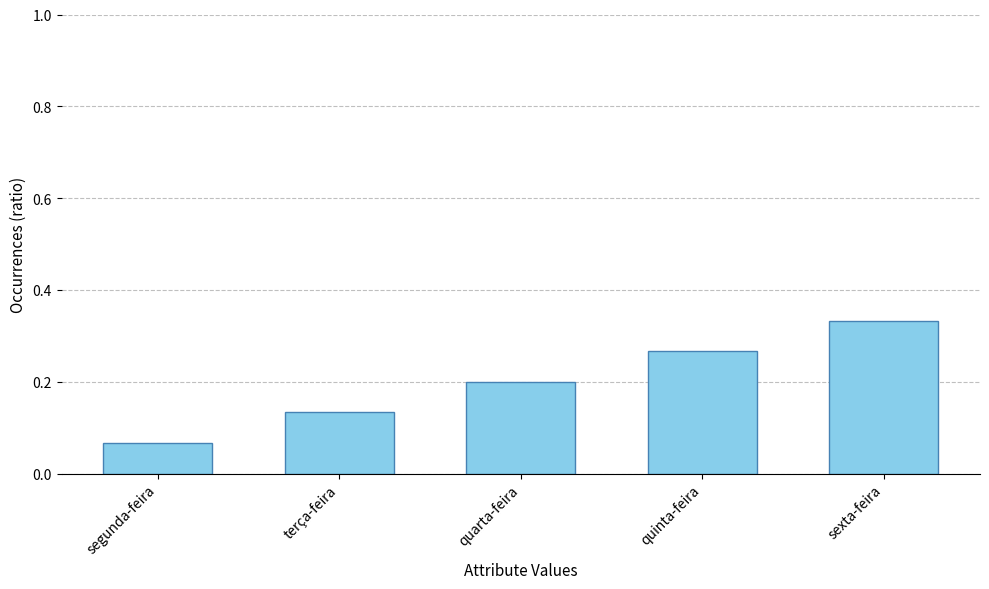

At which label is the value closest to 0?

segunda-feira